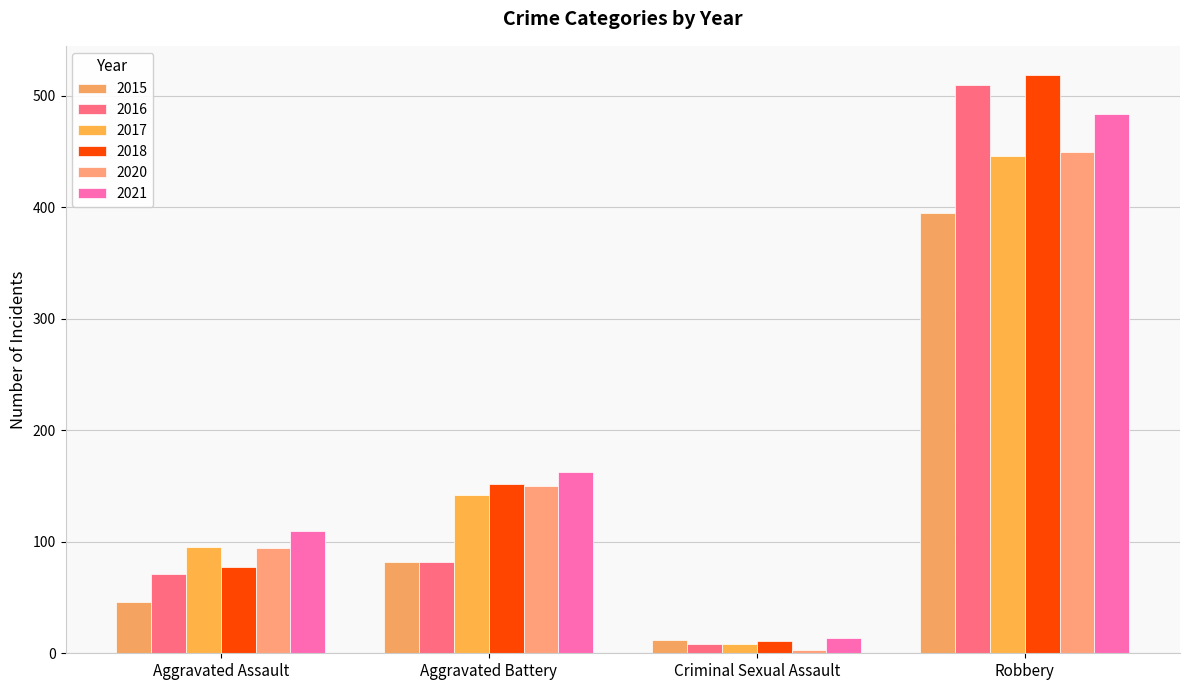

How many groups of bars are there?

4